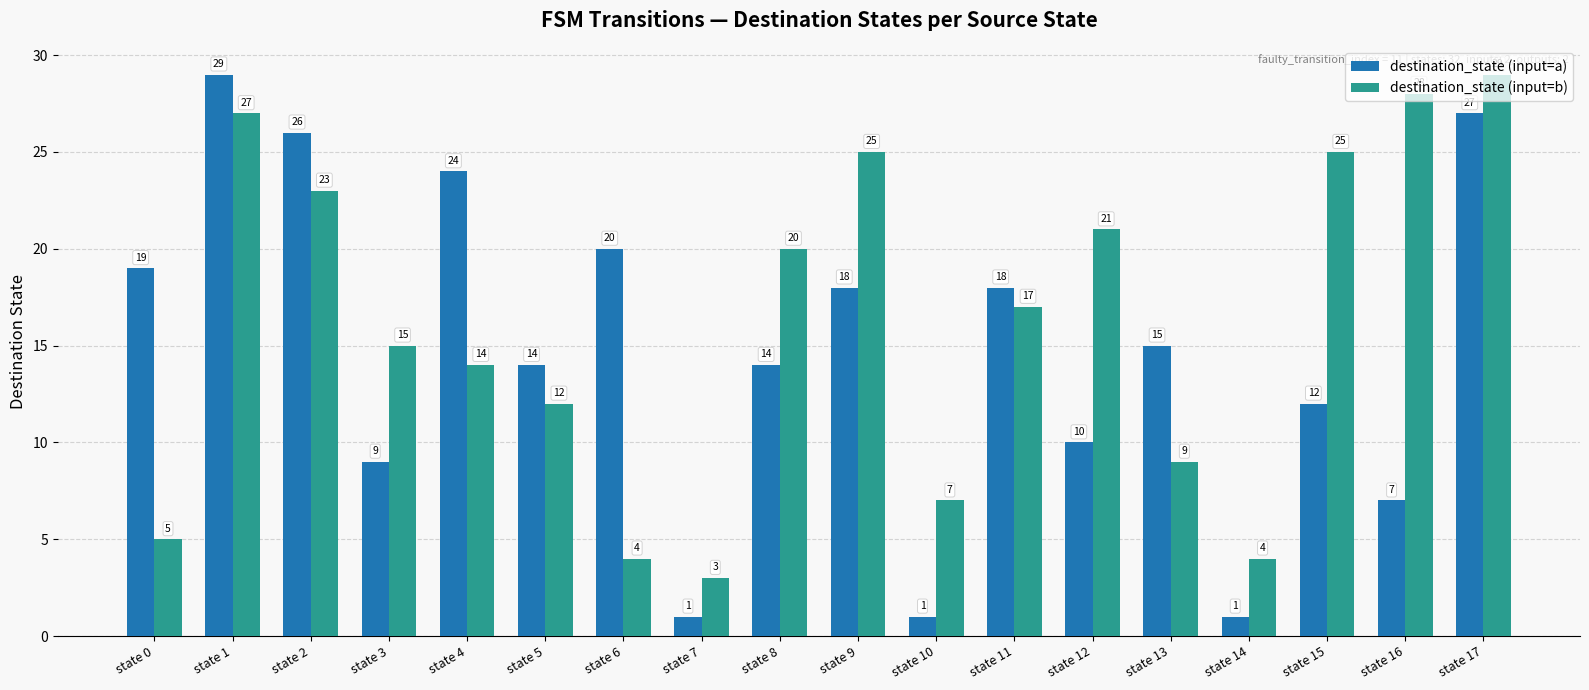

Between state 1 and state 14, which series saw the biggest shift?

destination_state (input=a)